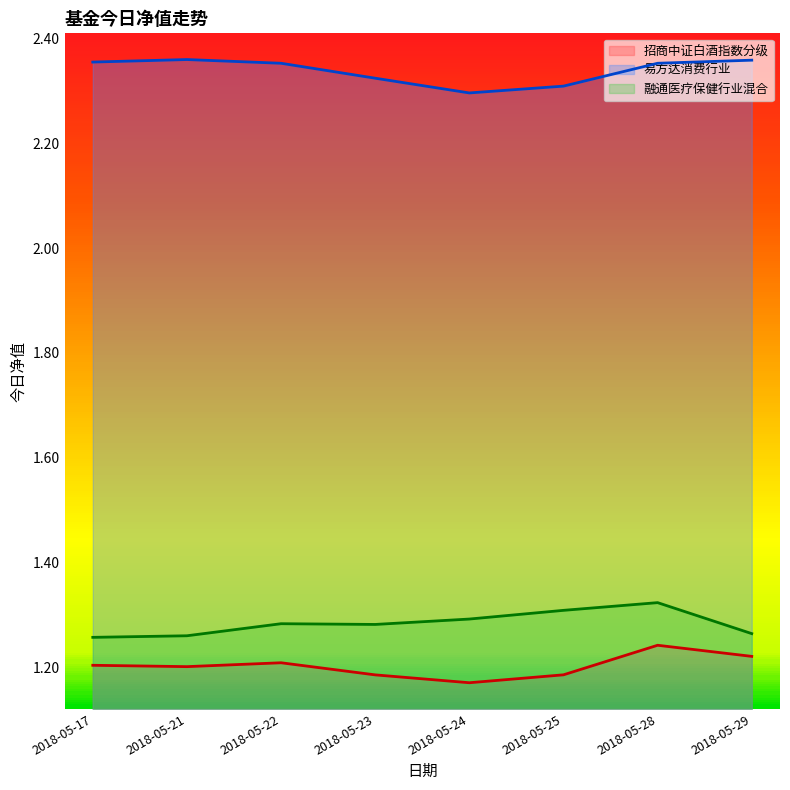

How many lines are shown in the chart?

3